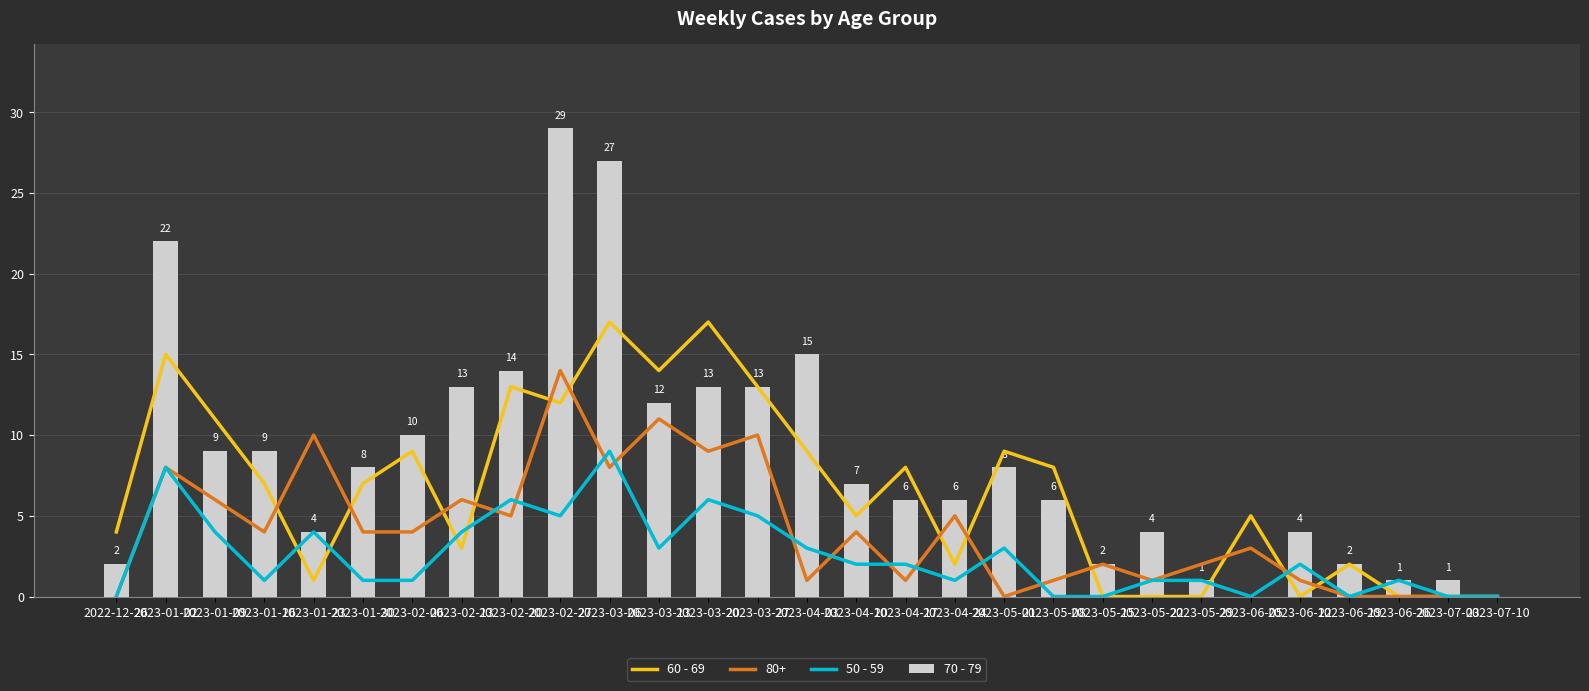

The value of 70 - 79 at 2023-02-27 is 29. True or false?

True